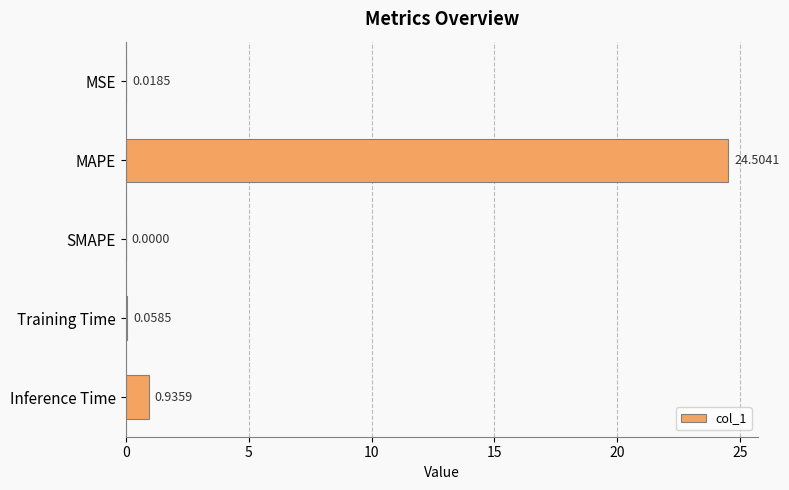

Which label corresponds to the largest value in the chart?

MAPE